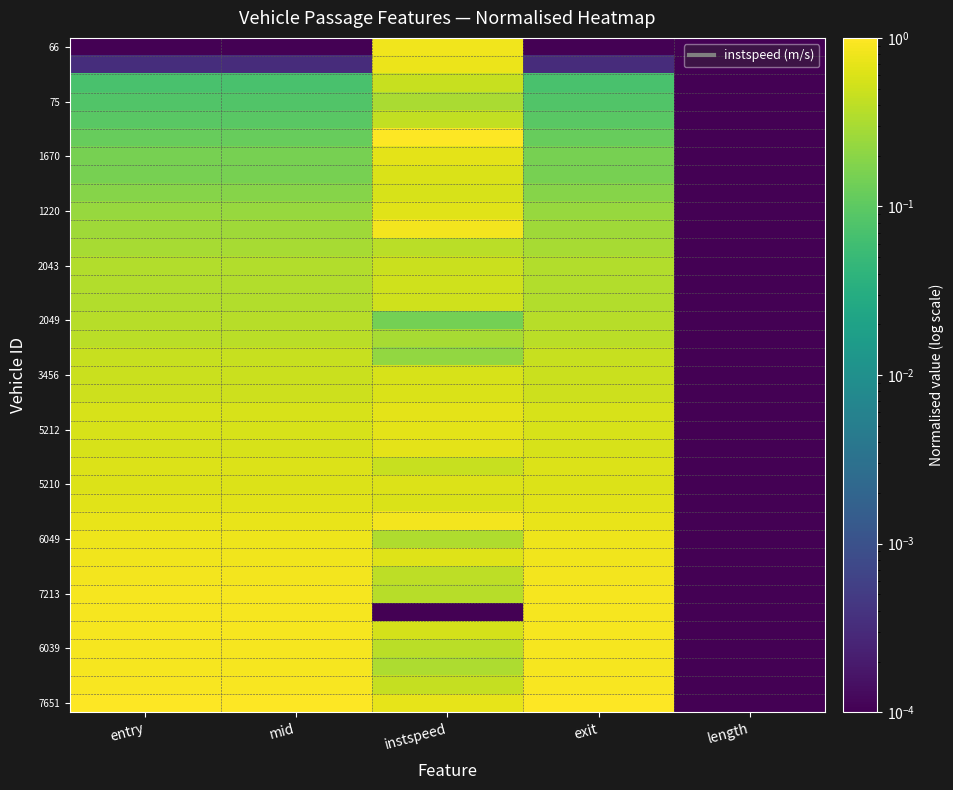

At which category is the sum across all series the highest?

instspeed